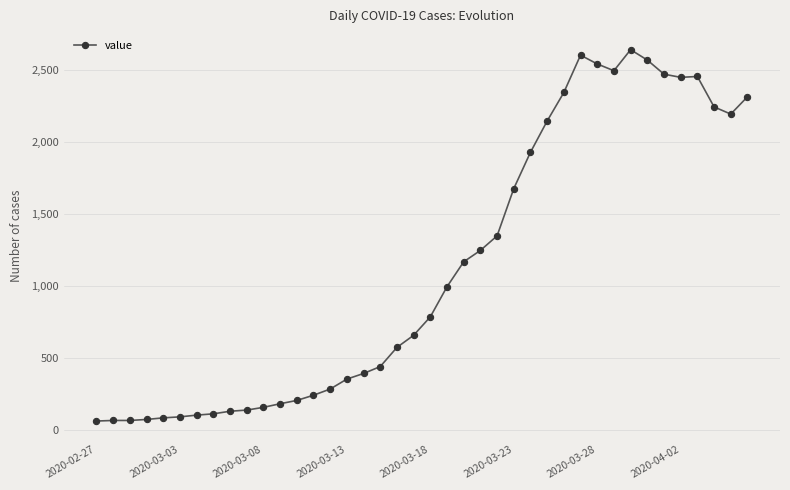

What is the greatest value displayed?

2638